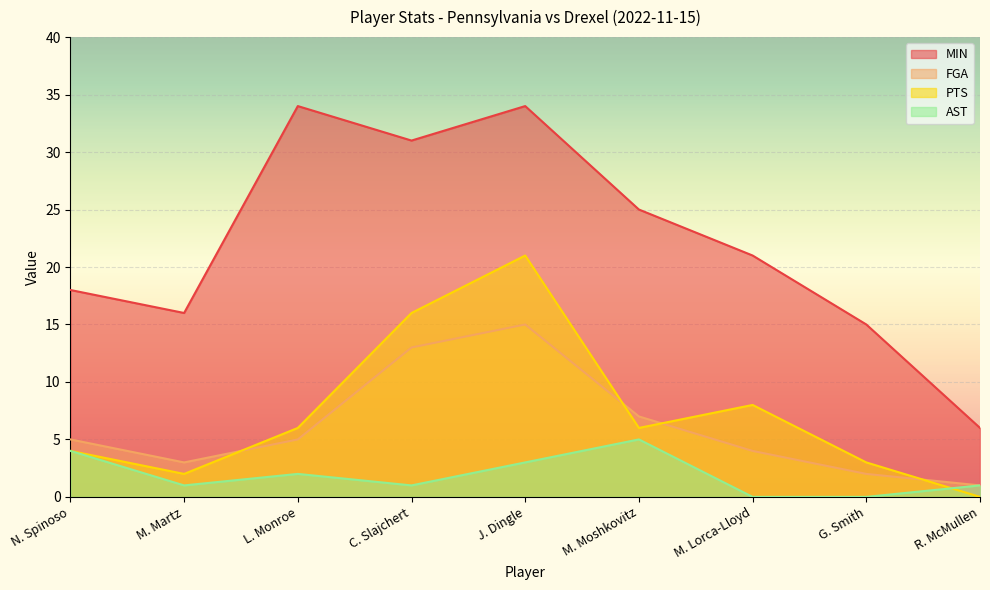

Between M. Martz and G. Smith, which series saw the biggest shift?

MIN